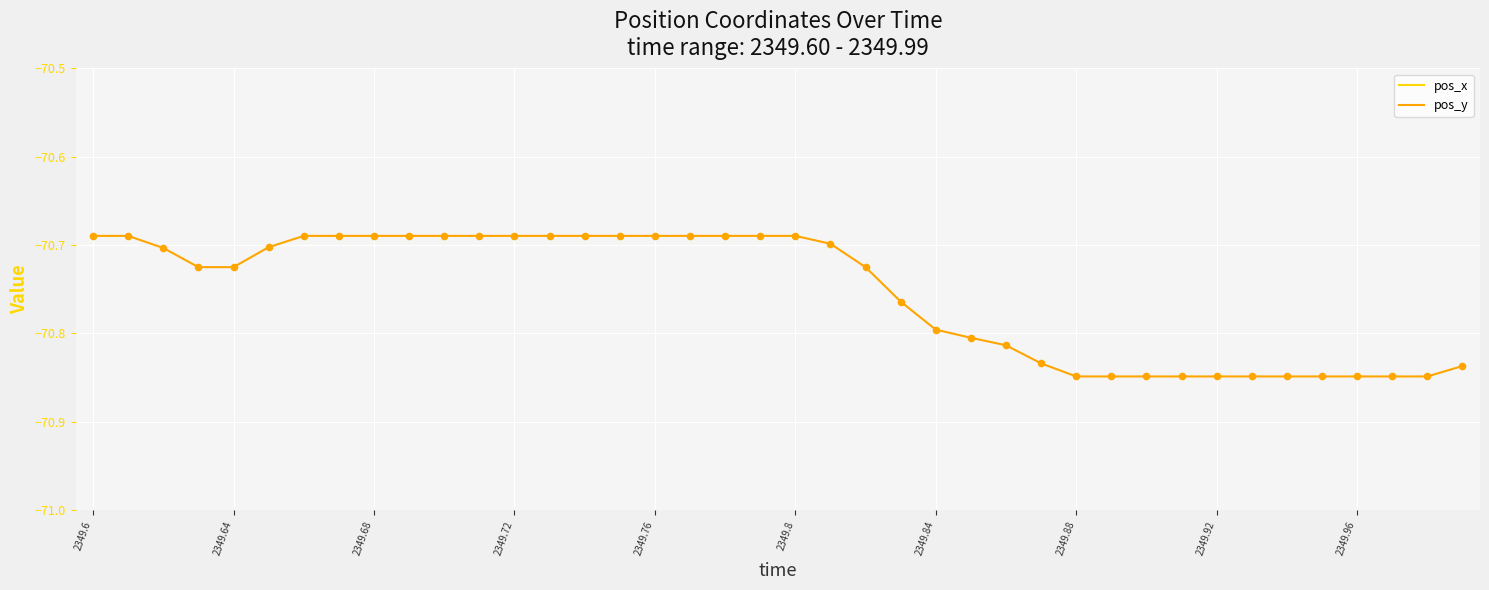

The value of pos_y at 2349.84 is -70.8. True or false?

True